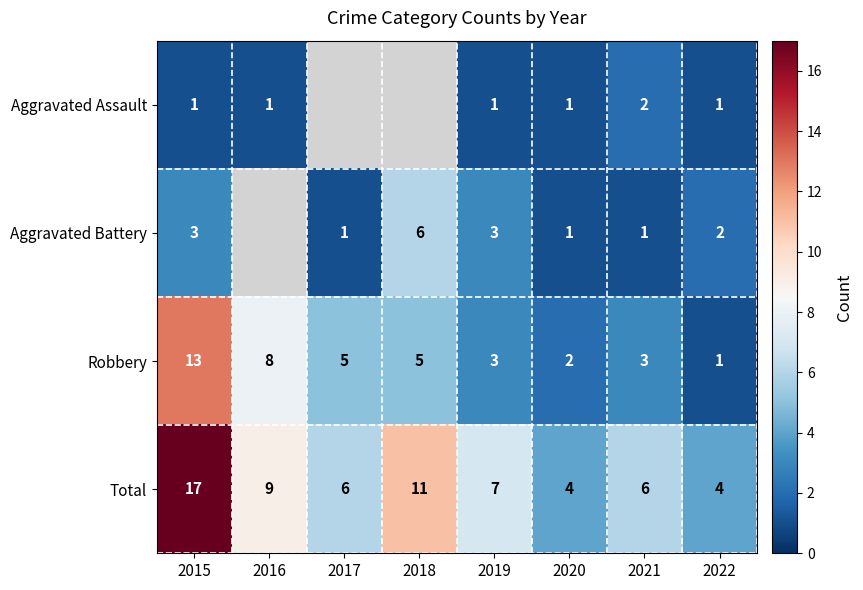

What is the difference between the Robbery values at 2016 and 2022?

7